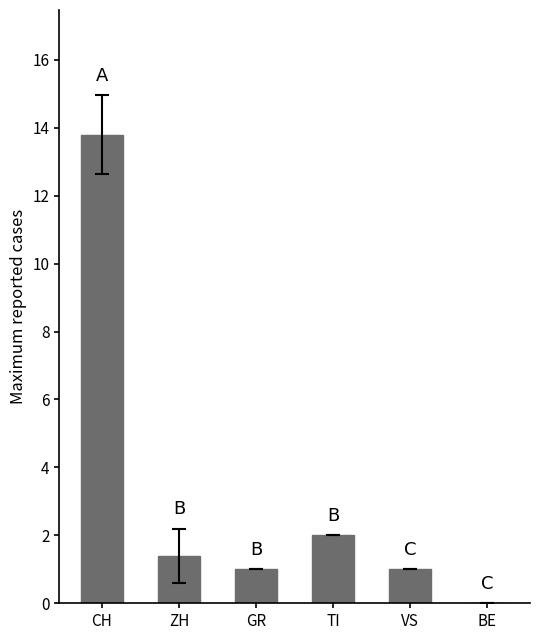

How many positive values are there?

5